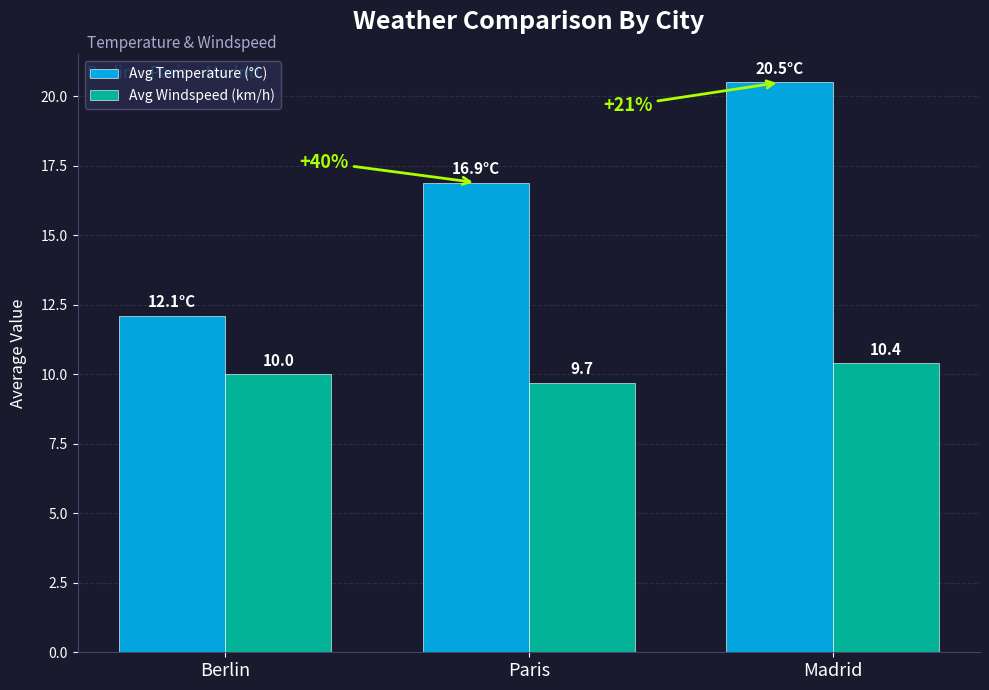

Count the number of categories in the chart.

3